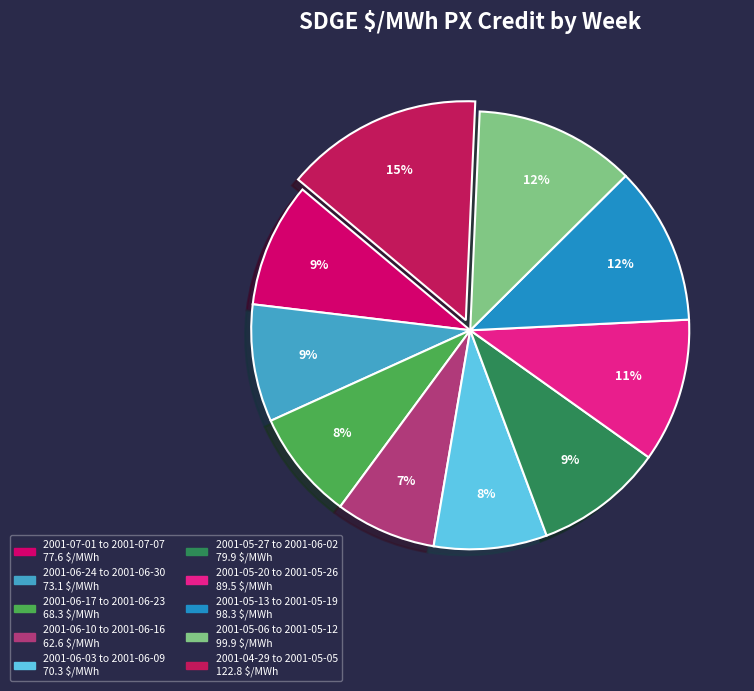

How many segments does this pie chart have?

10